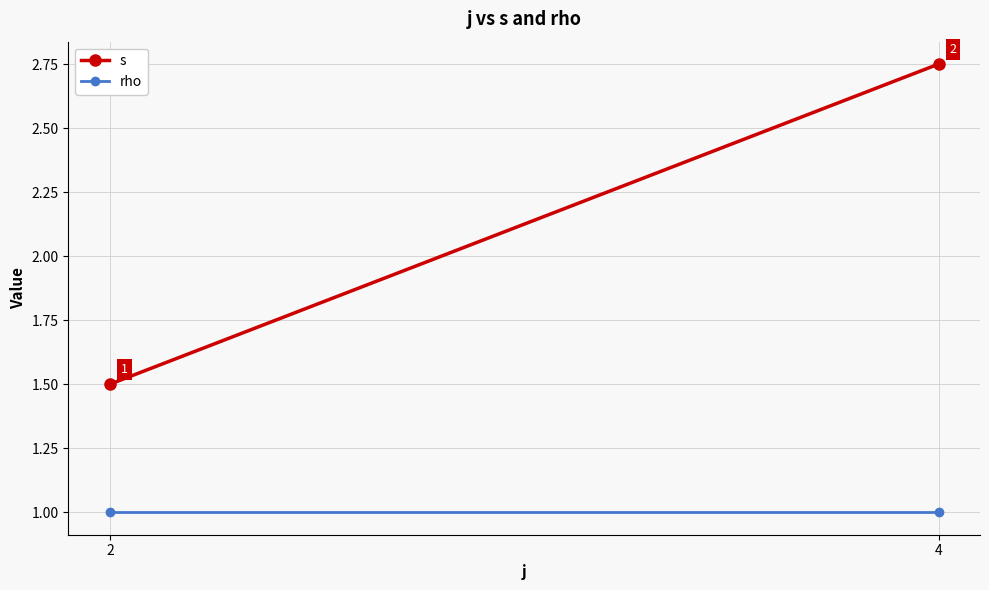

Where does the s series first go above 2?

4